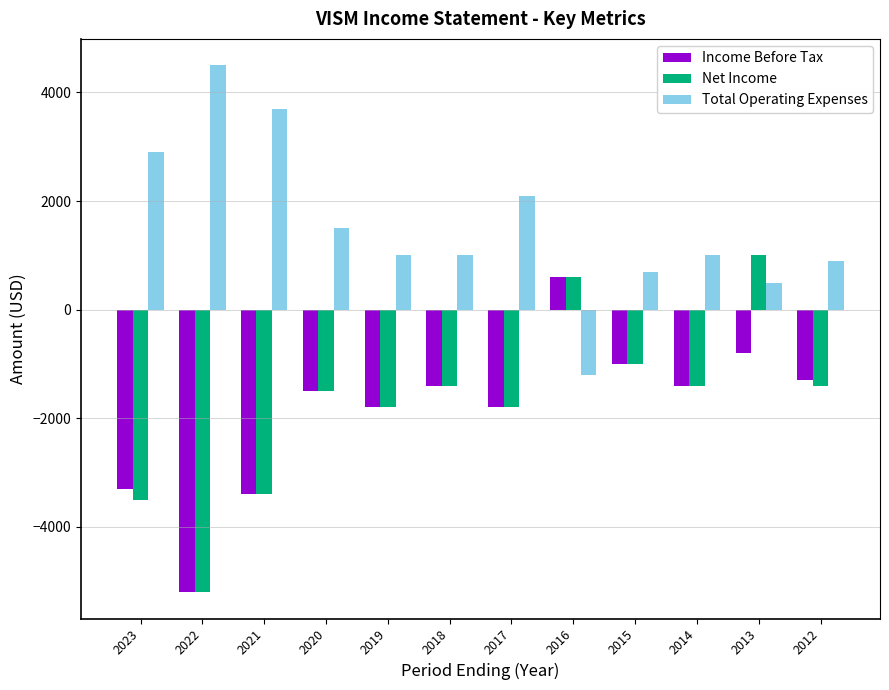

How many positive values does the Net Income series have?

2